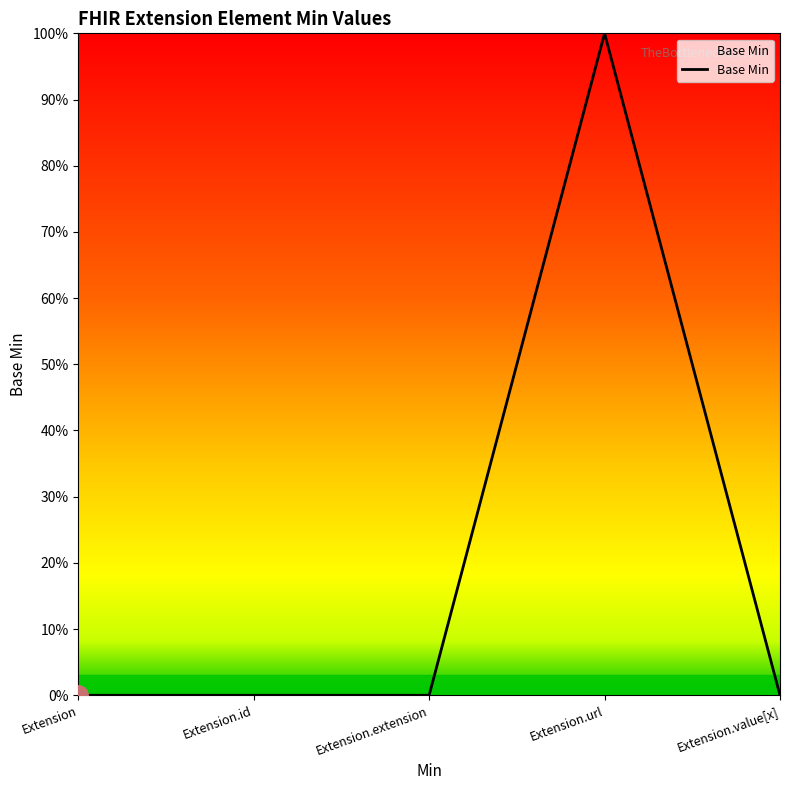

What is the label of the 1st point from the left?

Extension